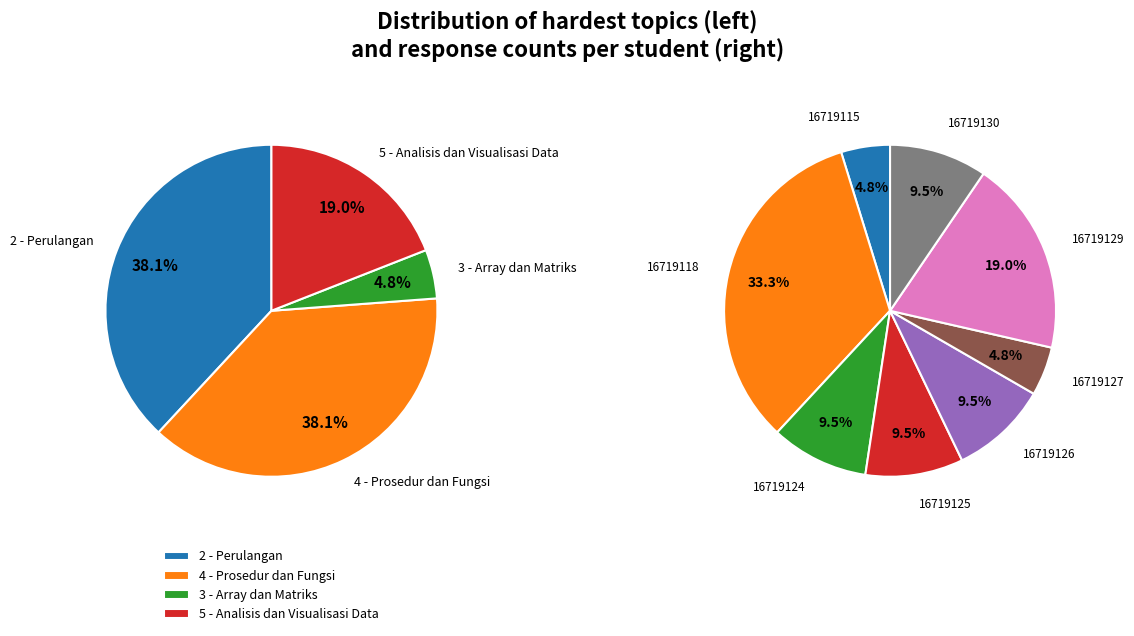

What is the smallest slice in the pie chart?

16719115